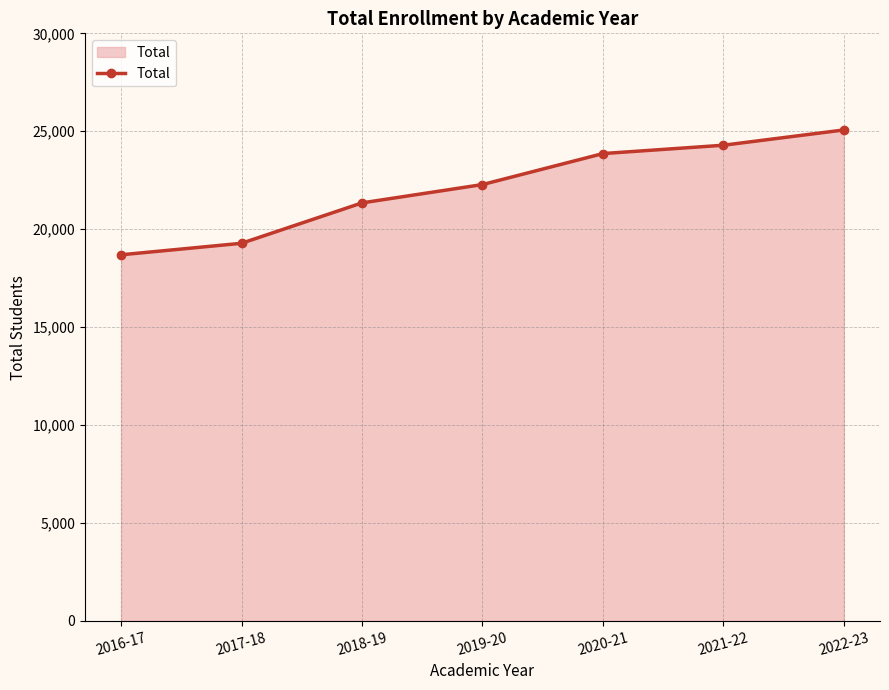

True or false: the data shows 6237 at 2019-20.

False